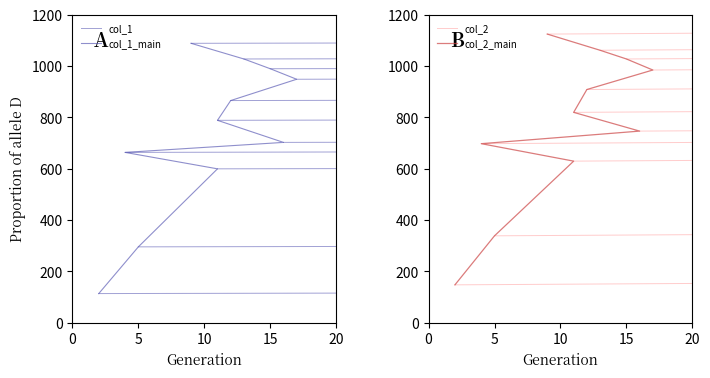

True or false: col_1 and col_2 intersect in this chart.

False